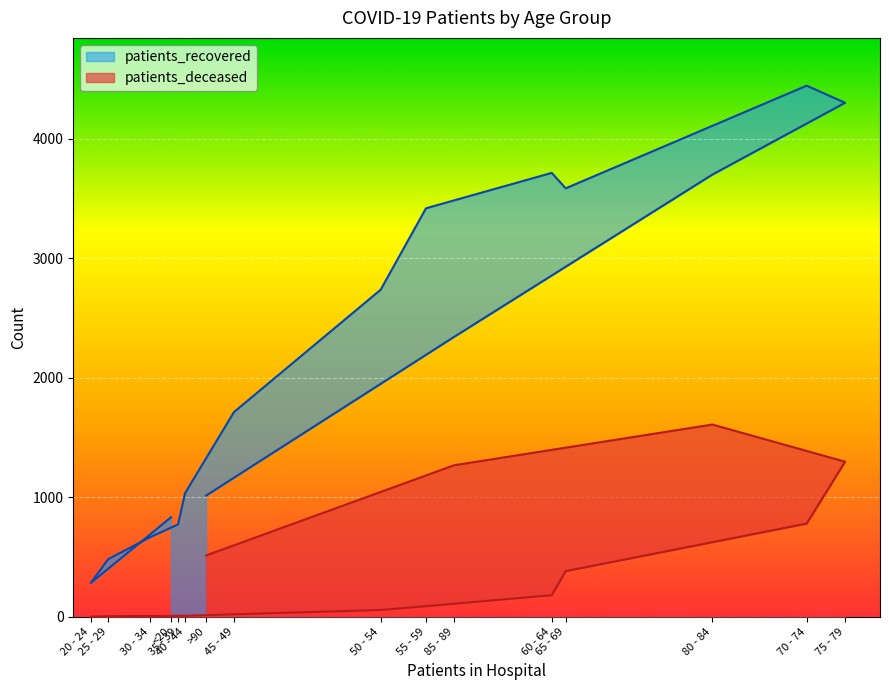

Reading left to right, extract all data points from this chart.

patients_recovered: 833	283	482	666	773	1034	1713	2737	3419	3715	3586	4445	4302	3701	2342	1014
patients_deceased: 4	0	2	5	8	8	21	57	89	181	382	780	1298	1609	1268	513